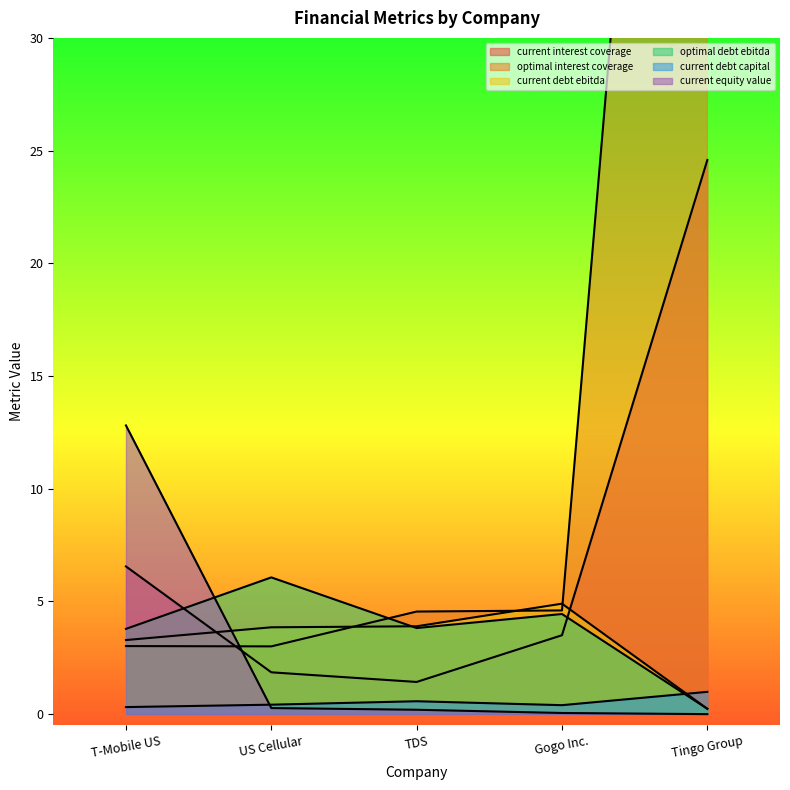

At which category is the sum across all series the highest?

Tingo Group